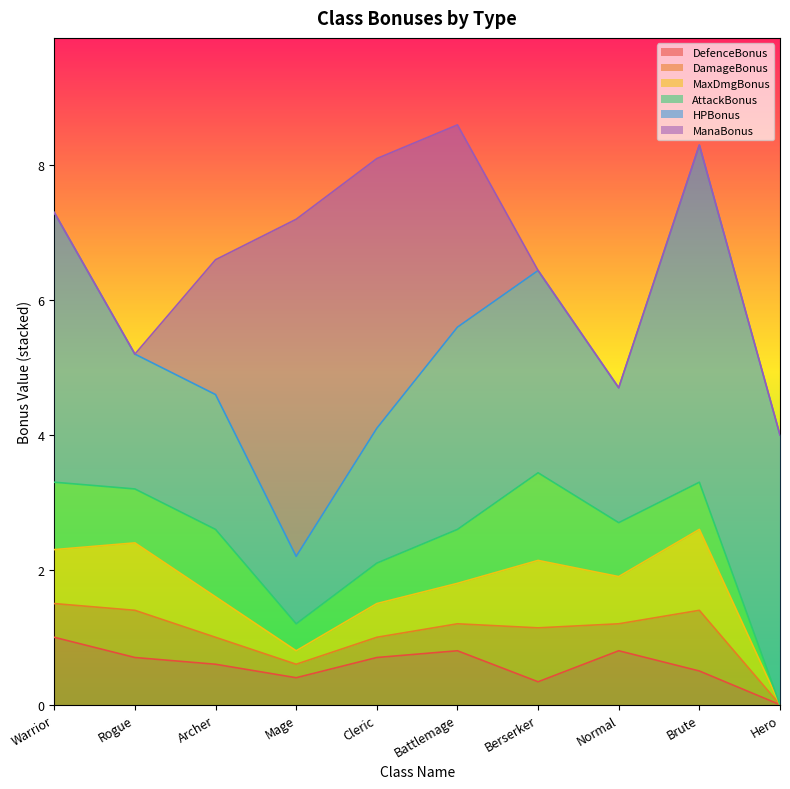

Reading left to right, extract all data points from this chart.

DefenceBonus: Warrior=1.0	Rogue=0.7	Archer=0.6	Mage=0.4	Cleric=0.7	Battlemage=0.8	Berserker=0.3	Normal=0.8	Brute=0.5	Hero=0.0
DamageBonus: Warrior=0.5	Rogue=0.7	Archer=0.4	Mage=0.2	Cleric=0.3	Battlemage=0.4	Berserker=0.8	Normal=0.4	Brute=0.9	Hero=0.0
MaxDmgBonus: Warrior=0.8	Rogue=1.0	Archer=0.6	Mage=0.2	Cleric=0.5	Battlemage=0.6	Berserker=1.0	Normal=0.7	Brute=1.2	Hero=0.0
AttackBonus: Warrior=1.0	Rogue=0.8	Archer=1.0	Mage=0.4	Cleric=0.6	Battlemage=0.8	Berserker=1.3	Normal=0.8	Brute=0.7	Hero=0.0
HPBonus: Warrior=4.0	Rogue=2.0	Archer=2.0	Mage=1.0	Cleric=2.0	Battlemage=3.0	Berserker=3.0	Normal=2.0	Brute=5.0	Hero=4.0
ManaBonus: Warrior=0.0	Rogue=0.0	Archer=2.0	Mage=5.0	Cleric=4.0	Battlemage=3.0	Berserker=0.0	Normal=0.0	Brute=0.0	Hero=0.0